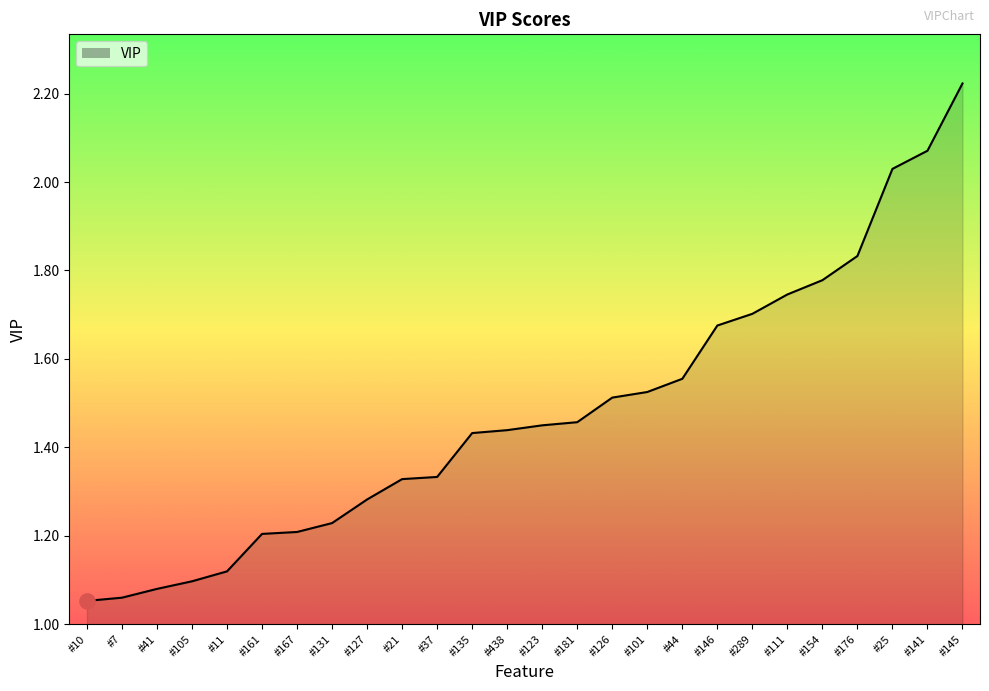

What is the change in value from #161 to #25?

+0.8